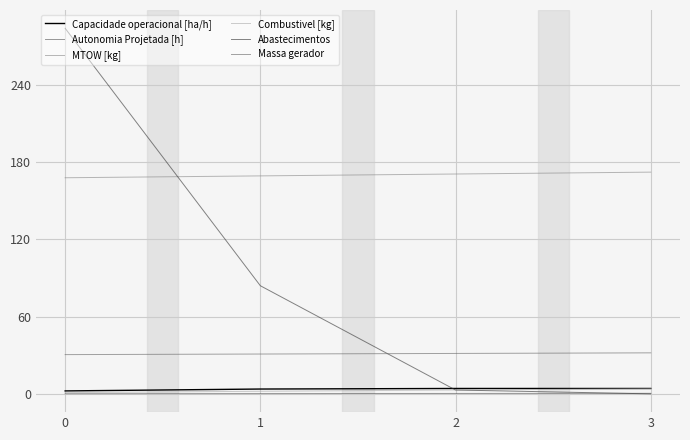

What is the total value across all series at 1?

290.2